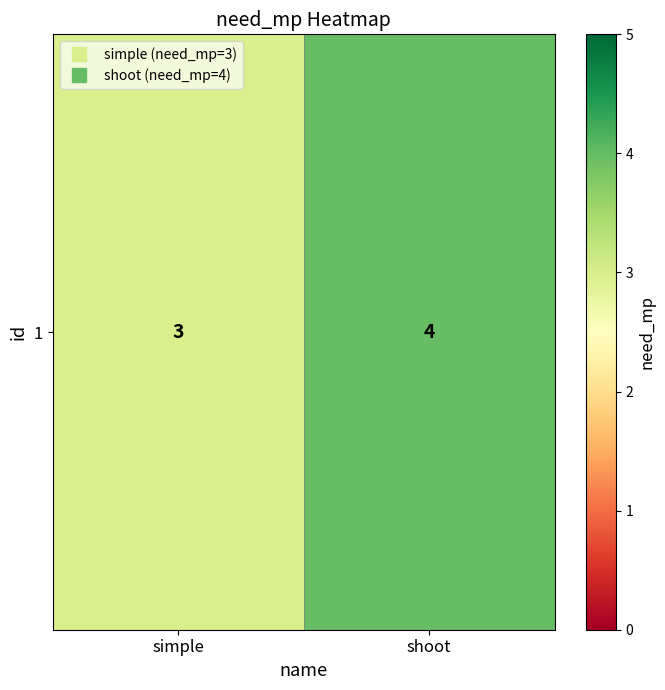

Which has a higher value, simple or shoot?

shoot